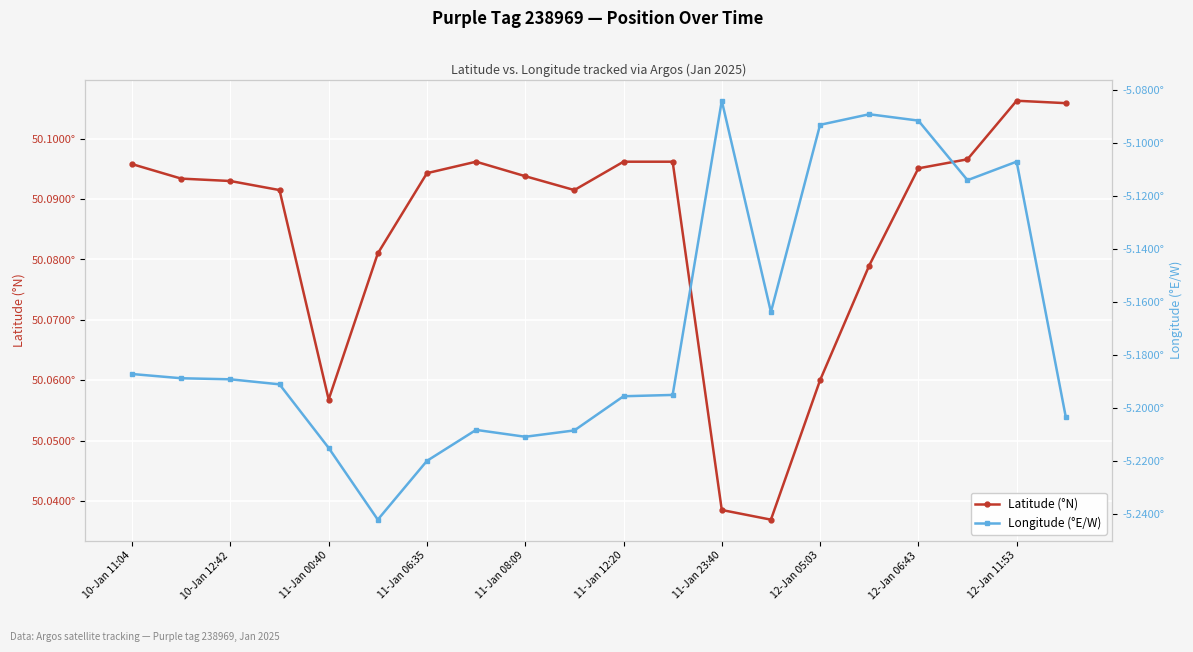

True or false: Longitude (°E/W) and Latitude (°N) cross at least once.

False